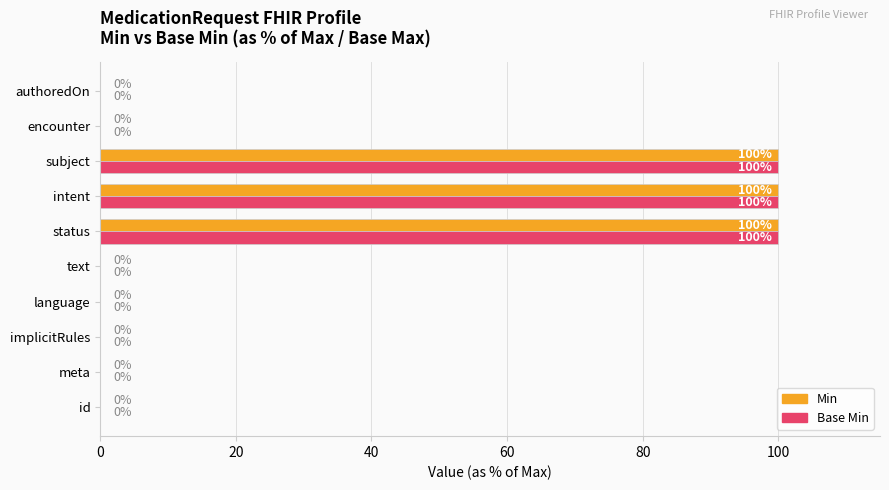

The Min series shows 157 at status. True or false?

False